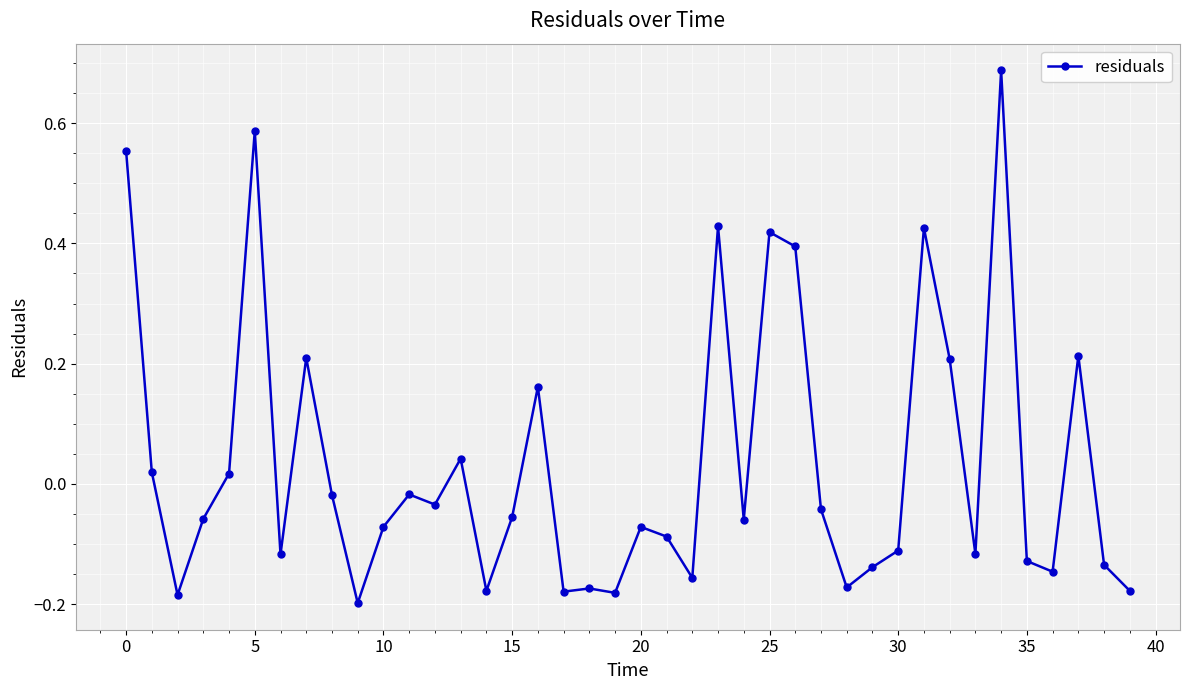

What is the sum of all values?

1.4